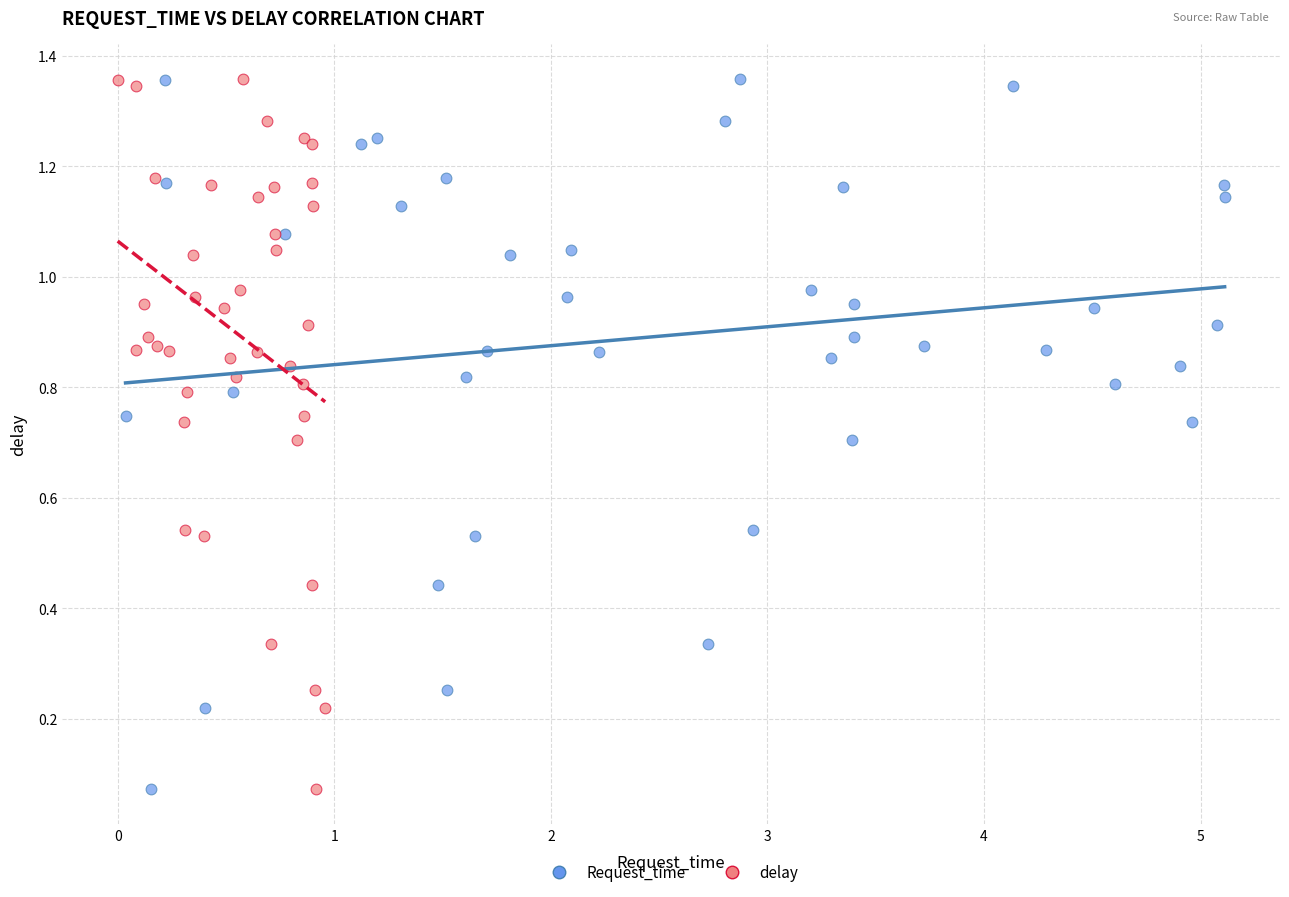

What are all the series names shown in the legend?

Request_time, delay